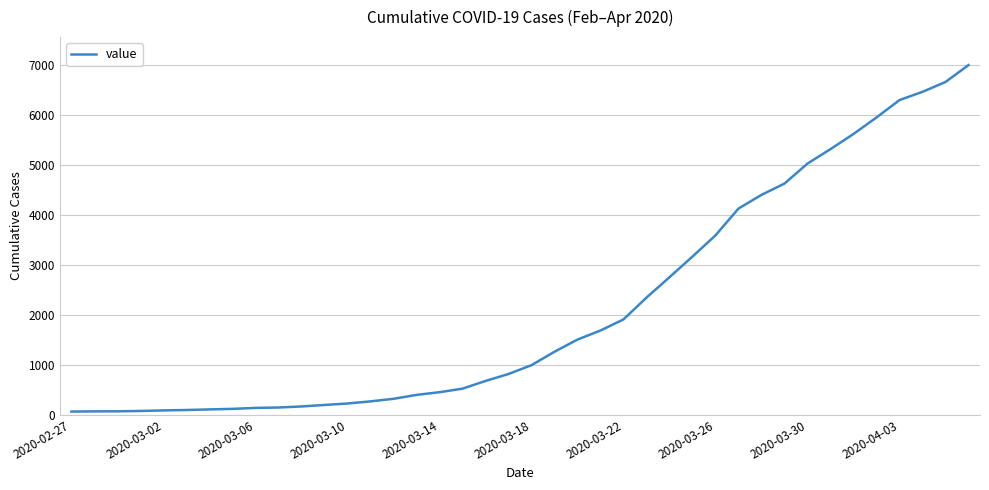

What is the difference between the maximum and minimum values?

6930